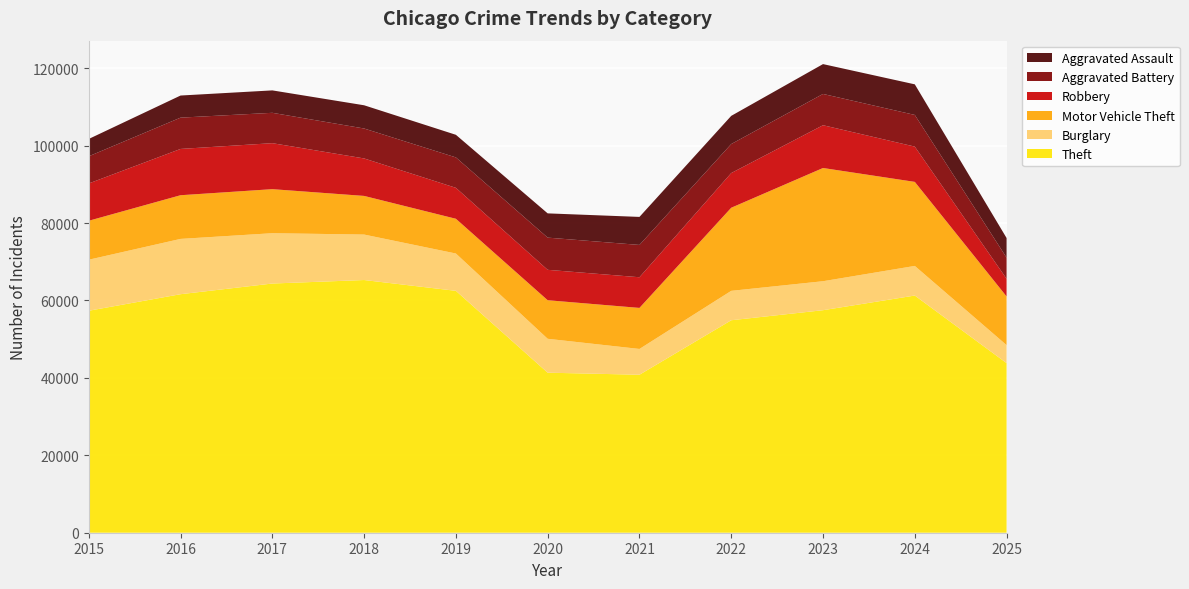

Reading left to right, transcribe all the data shown in this chart.

Theft: 2015=57353	2016=61626	2017=64386	2018=65290	2019=62499	2020=41350	2021=40821	2022=54899	2023=57494	2024=61281	2025=43827
Burglary: 2015=13184	2016=14289	2017=13001	2018=11747	2019=9639	2020=8758	2021=6661	2022=7594	2023=7486	2024=7653	2025=4649
Motor Vehicle Theft: 2015=10068	2016=11285	2017=11380	2018=9985	2019=8978	2020=9962	2021=10605	2022=21472	2023=29255	2024=21713	2025=12571
Robbery: 2015=9638	2016=11960	2017=11881	2018=9681	2019=7995	2020=7855	2021=7920	2022=8964	2023=11052	2024=9115	2025=4568
Aggravated Battery: 2015=7018	2016=8085	2017=7845	2018=7734	2019=7858	2020=8320	2021=8348	2022=7495	2023=8080	2024=8183	2025=5456
Aggravated Assault: 2015=4480	2016=5713	2017=5793	2018=6002	2019=5841	2020=6265	2021=7242	2022=7281	2023=7712	2024=7905	2025=5077